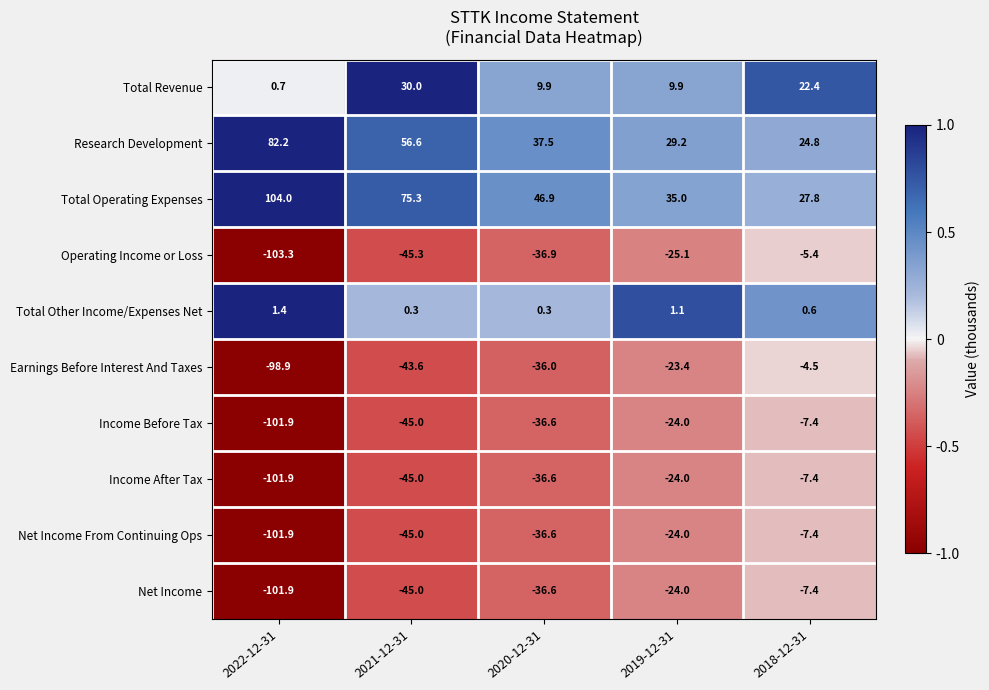

At which category does the chart reach its minimum across all series?

2022-12-31